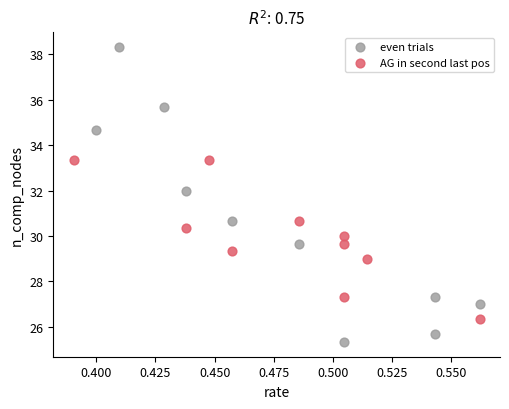

Which series contains the lowest Y value?

even trials